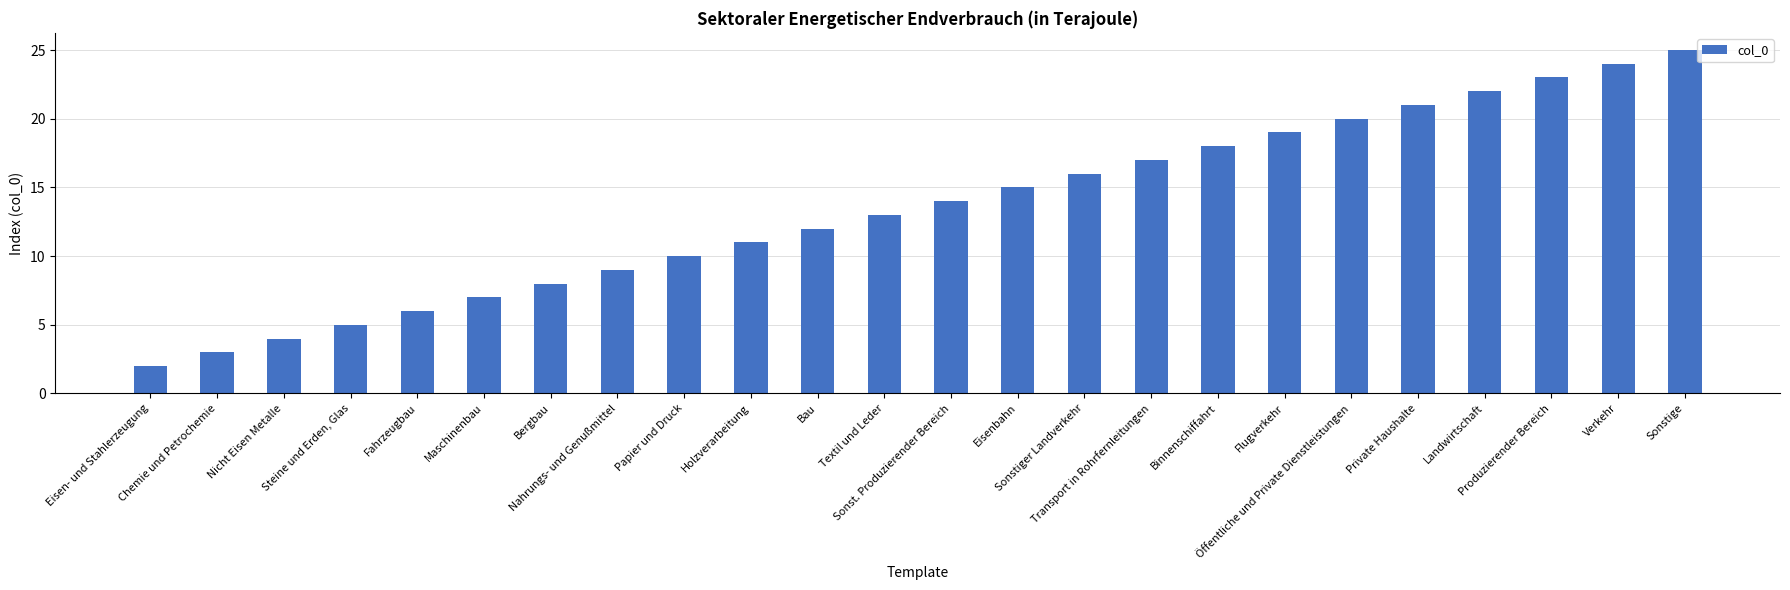

Reading left to right, transcribe all the data shown in this chart.

Eisen- und Stahlerzeugung=2	Chemie und Petrochemie=3	Nicht Eisen Metalle=4	Steine und Erden, Glas=5	Fahrzeugbau=6	Maschinenbau=7	Bergbau=8	Nahrungs- und Genußmittel=9	Papier und Druck=10	Holzverarbeitung=11	Bau=12	Textil und Leder=13	Sonst. Produzierender Bereich=14	Eisenbahn=15	Sonstiger Landverkehr=16	Transport in Rohrfernleitungen=17	Binnenschiffahrt=18	Flugverkehr=19	Öffentliche und Private Dienstleistungen=20	Private Haushalte=21	Landwirtschaft=22	Produzierender Bereich=23	Verkehr=24	Sonstige=25